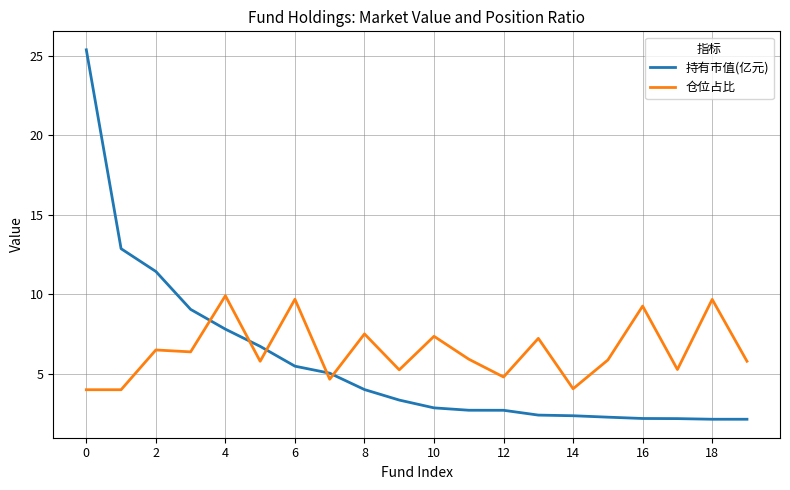

List the series in order of their peak value, highest first.

持有市值(亿元), 仓位占比